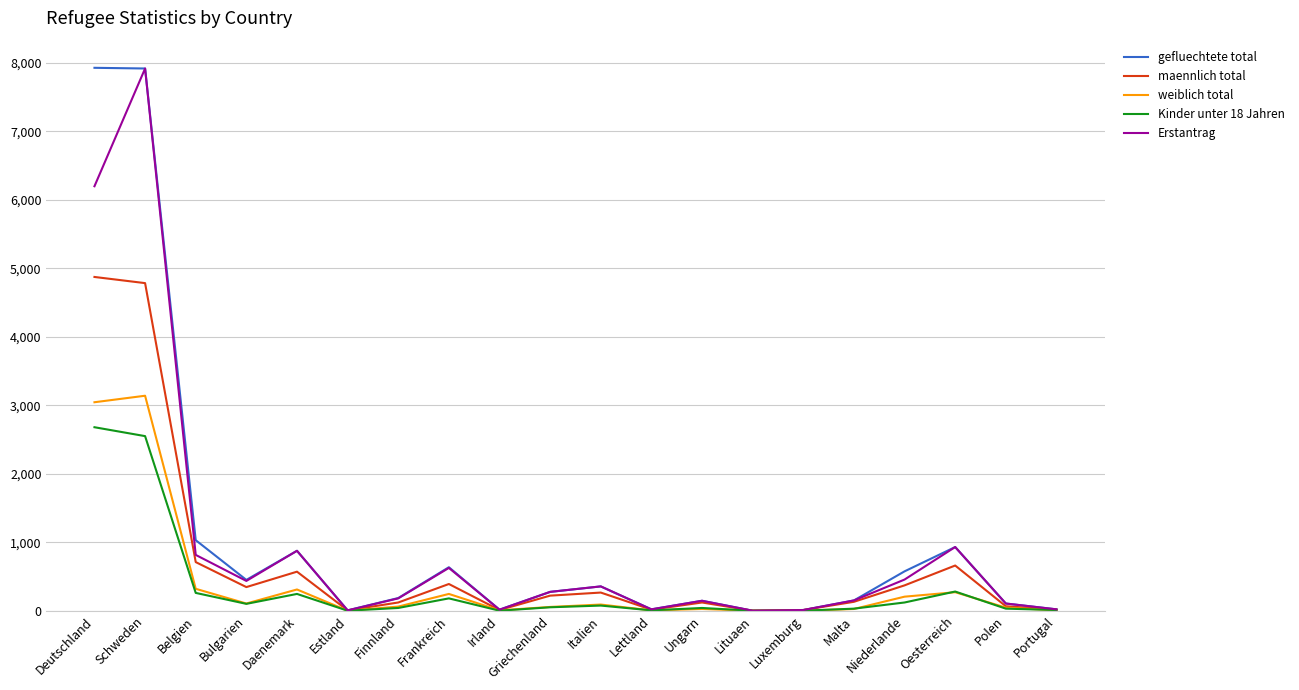

What position from the left is Malta?

16